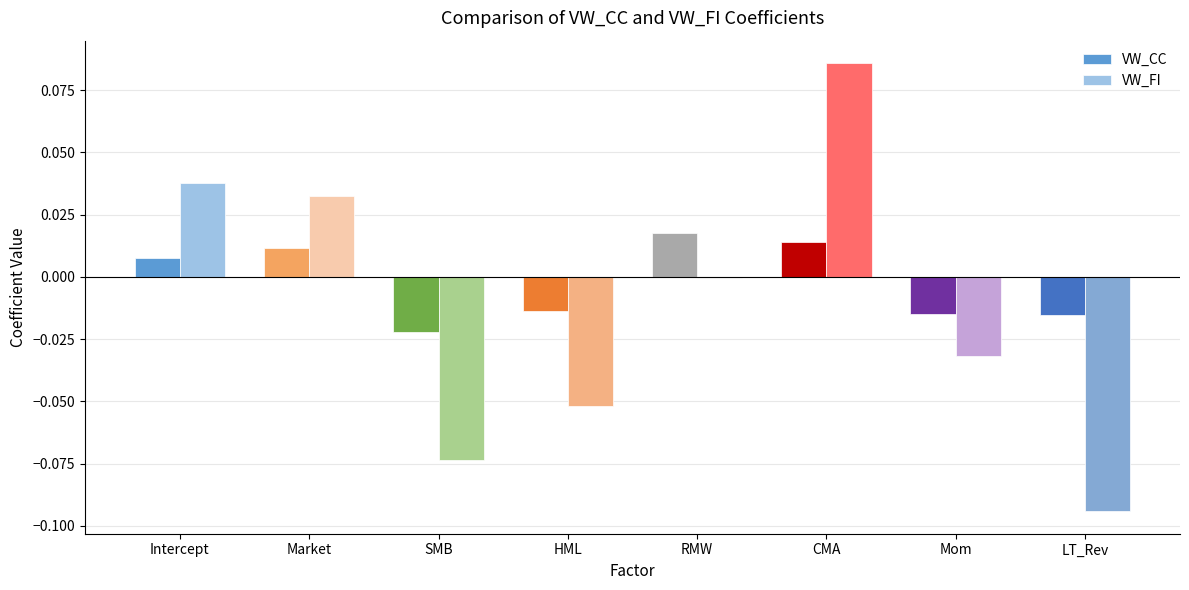

What is the difference between the maximum and minimum values in the VW_FI series?

0.2